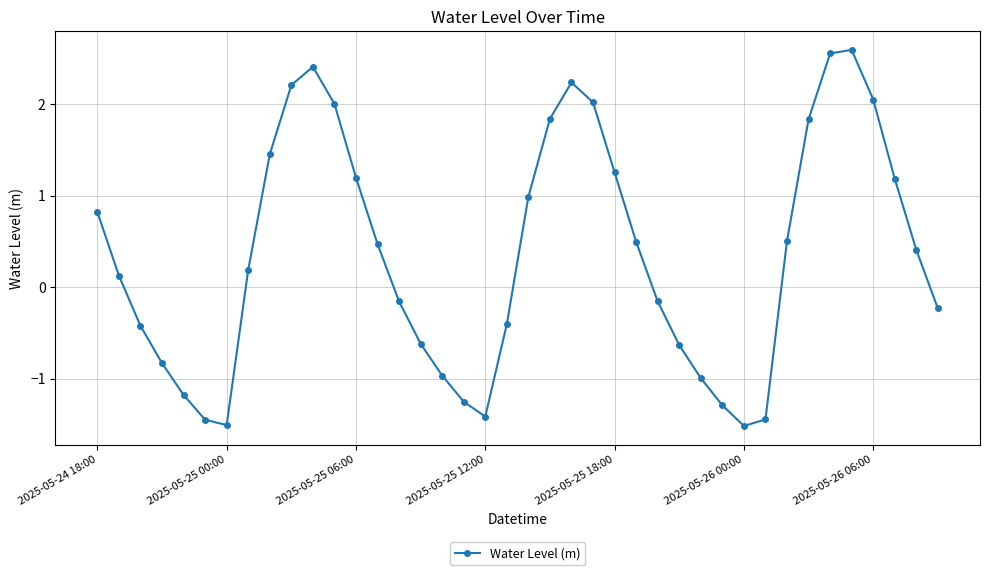

What is the value of the 34th point from the left?

1.8